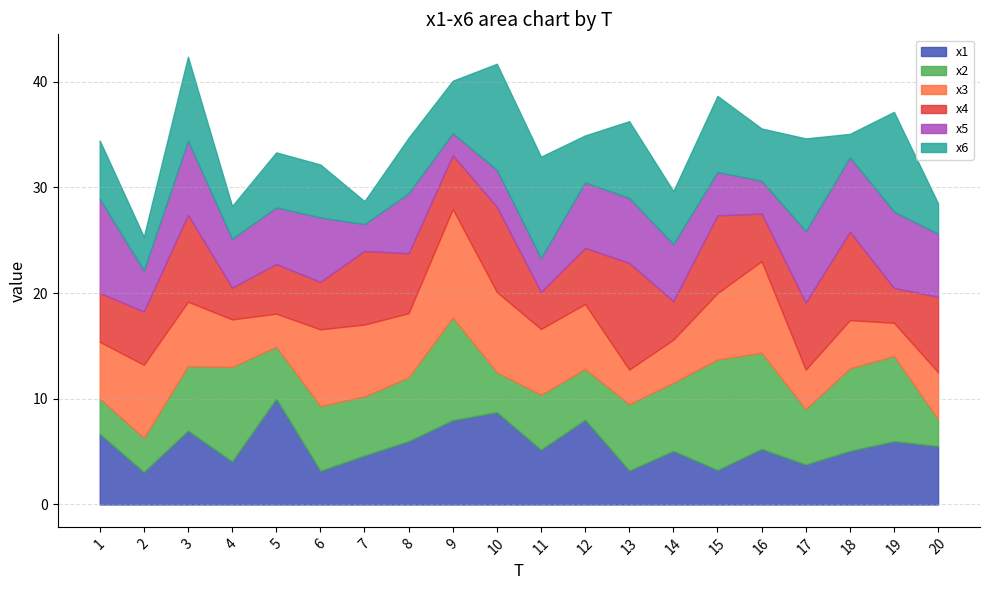

Reading left to right, transcribe all the data shown in this chart.

x1: 1=6.7	2=3.1	3=7.0	4=4.1	5=10.0	6=3.2	7=4.6	8=6.0	9=8.0	10=8.7	11=5.2	12=8.0	13=3.2	14=5.1	15=3.3	16=5.3	17=3.8	18=5.1	19=6.0	20=5.5
x2: 1=3.3	2=3.2	3=6.1	4=8.9	5=4.9	6=6.1	7=5.6	8=6.0	9=9.7	10=3.8	11=5.2	12=4.8	13=6.3	14=6.5	15=10.5	16=9.1	17=5.2	18=7.8	19=8.1	20=2.6
x3: 1=5.4	2=6.9	3=6.1	4=4.5	5=3.1	6=7.2	7=6.8	8=6.1	9=10.3	10=7.6	11=6.2	12=6.1	13=3.3	14=4.1	15=6.3	16=8.7	17=3.7	18=4.6	19=3.1	20=4.4
x4: 1=4.6	2=5.0	3=8.2	4=3.0	5=4.7	6=4.5	7=7.0	8=5.7	9=5.1	10=8.0	11=3.5	12=5.3	13=10.1	14=3.6	15=7.4	16=4.5	17=6.3	18=8.4	19=3.3	20=7.1
x5: 1=8.9	2=3.9	3=7.0	4=4.6	5=5.3	6=6.1	7=2.5	8=5.7	9=2.1	10=3.5	11=3.2	12=6.2	13=6.1	14=5.4	15=4.1	16=3.1	17=6.7	18=7.0	19=7.2	20=6.0
x6: 1=5.5	2=3.2	3=8.0	4=3.1	5=5.2	6=5.0	7=2.2	8=5.3	9=5.0	10=10.0	11=9.6	12=4.4	13=7.3	14=5.0	15=7.2	16=4.9	17=8.8	18=2.2	19=9.4	20=2.9